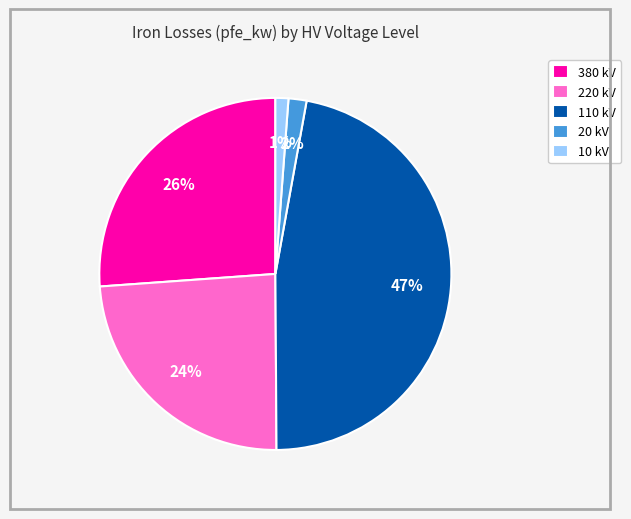

How many slices are in this pie chart?

5